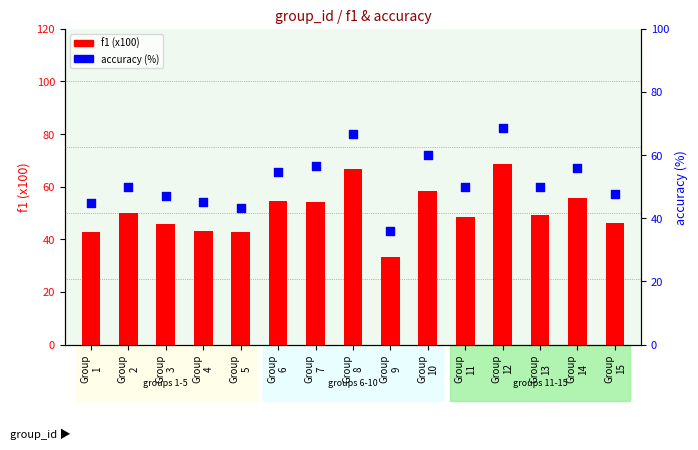

Which series reaches the maximum Y coordinate?

accuracy (%)